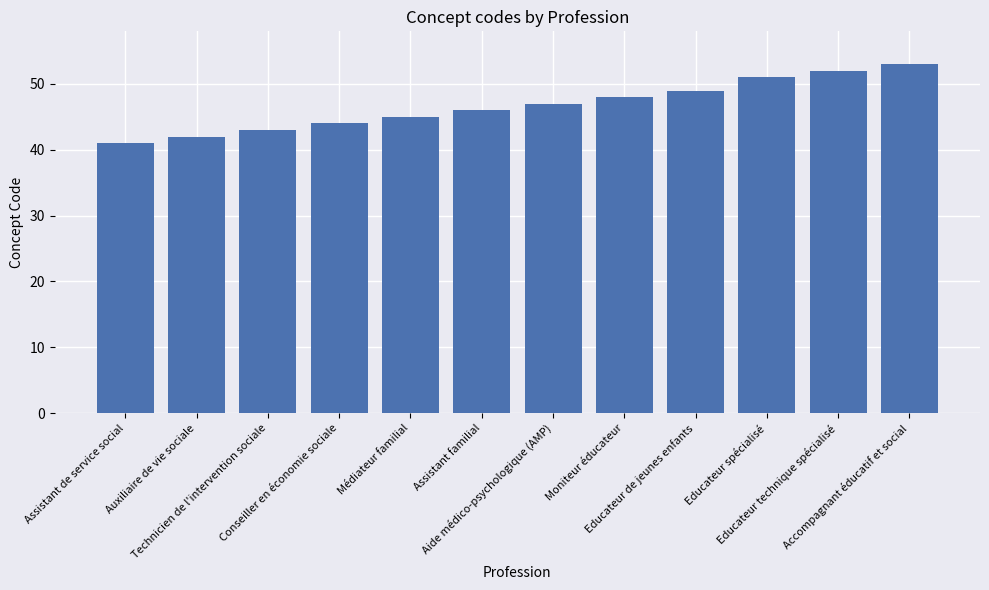

What is the value of the 12th bar from the left?

53